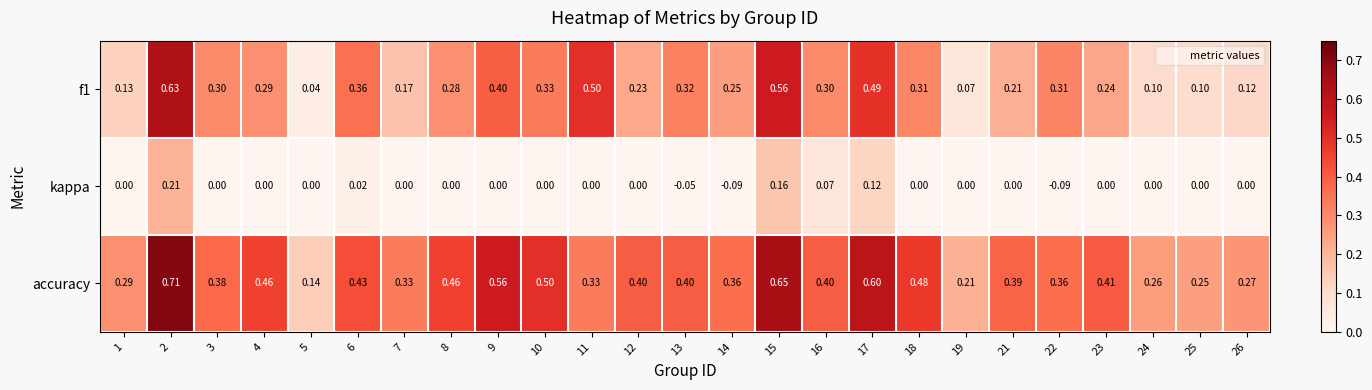

Is the value of f1 at 17 greater than the value of kappa at 6?

Yes